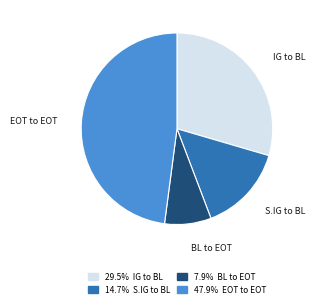

Is there a majority slice in this chart?

No